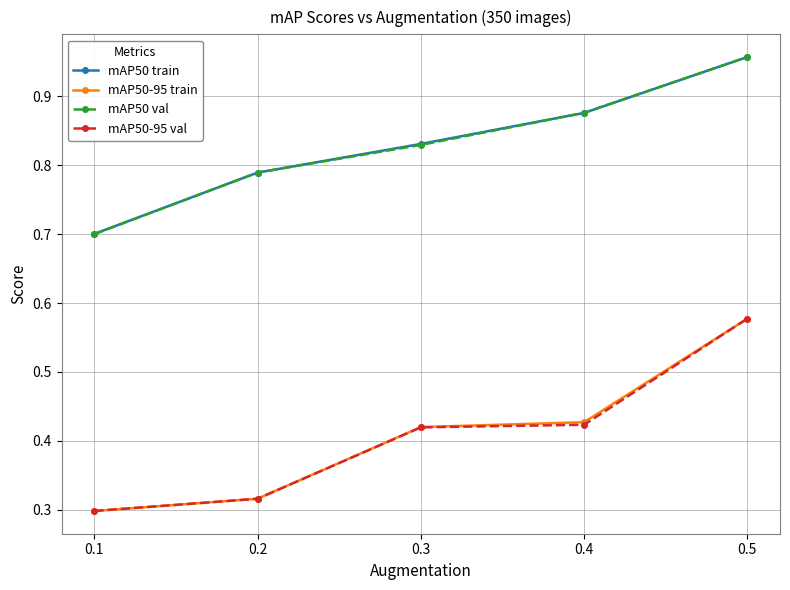

Is the value of mAP50 train at 0.2 greater than the value of mAP50-95 train at 0.4?

Yes